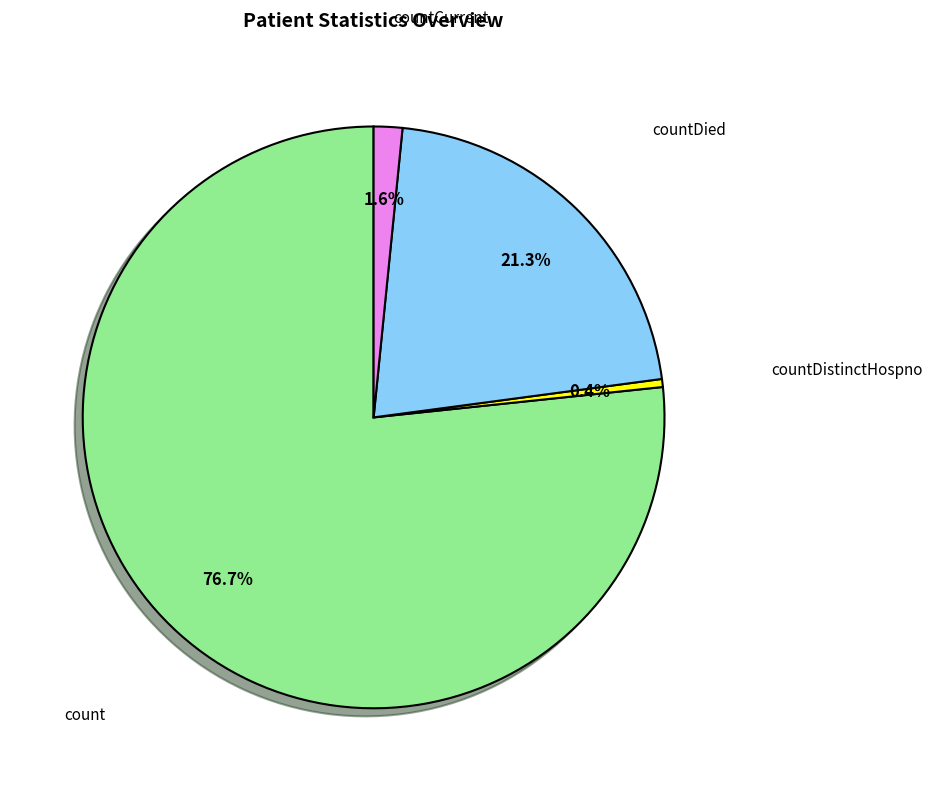

Which has a higher value, countDistinctHospno or countCurrent?

countCurrent